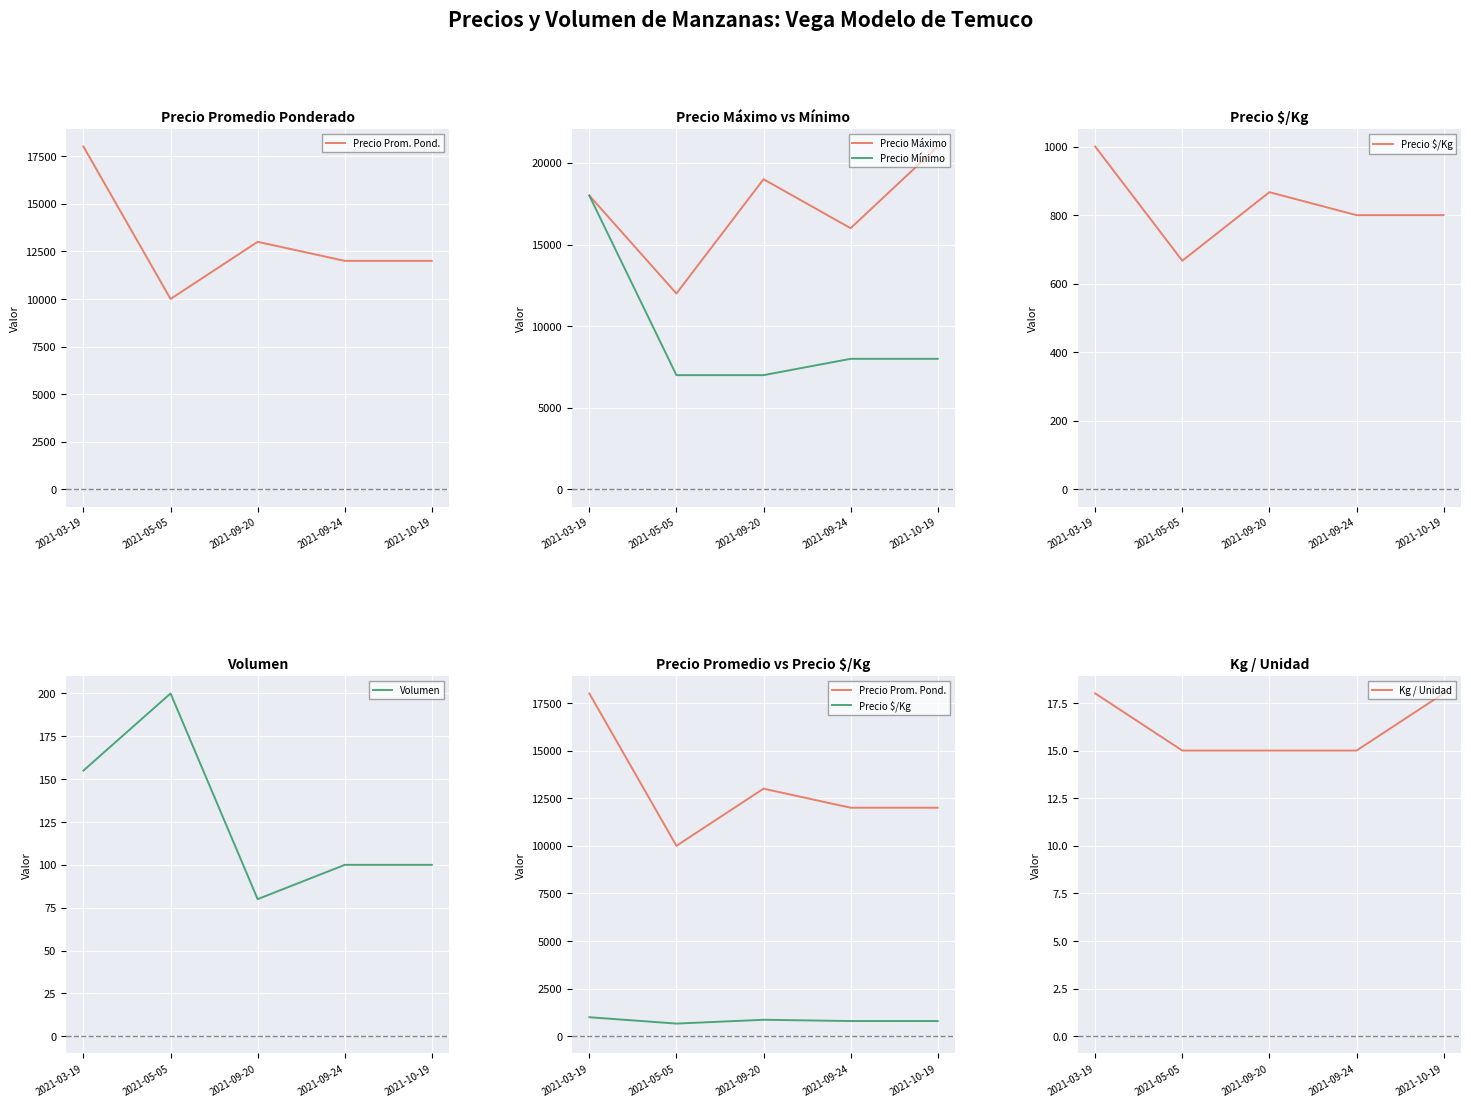

Where is Volumen nearest to the value 140?

2021-03-19